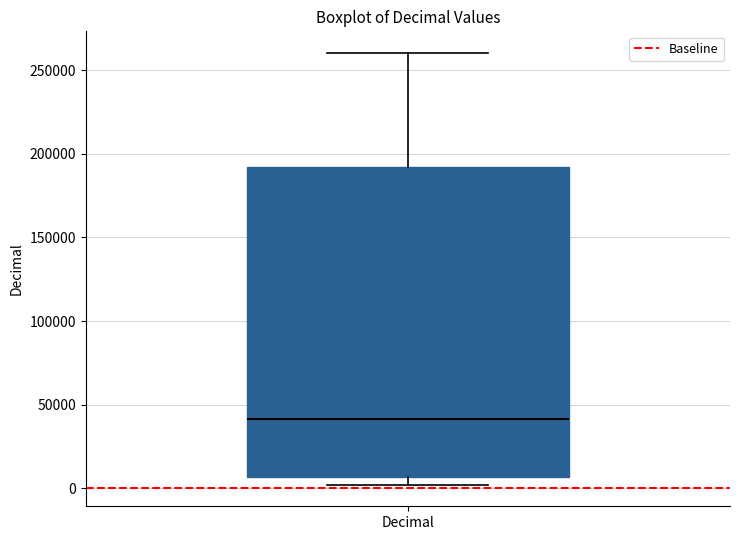

Transcribe this box plot: give where the median line is, the range the box spans, and where the two whiskers end, as read against the y-axis. The values are not printed on the chart, so give them approximately, as read against the axis.

median 40000, box 5000 to 190000, whiskers 0 to 260000